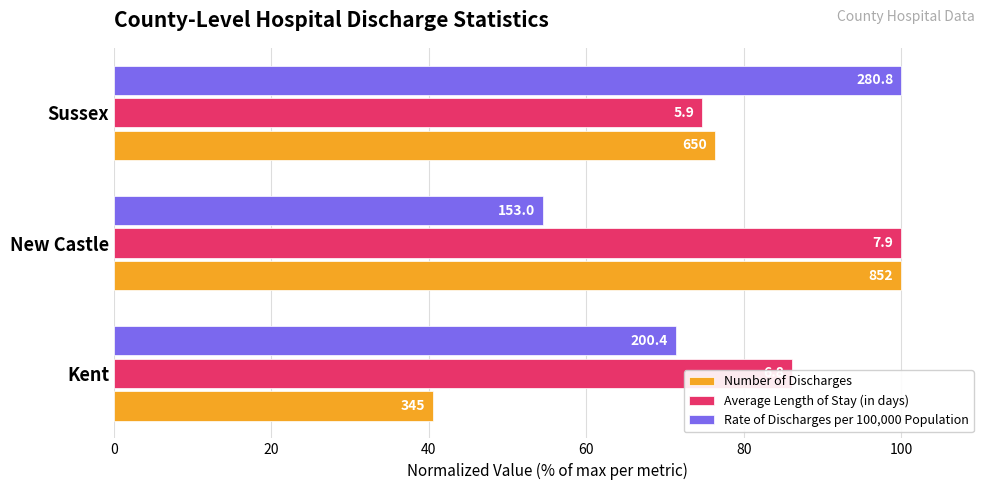

What are all the series names shown in the legend?

Number of Discharges, Average Length of Stay (in days), Rate of Discharges per 100,000 Population